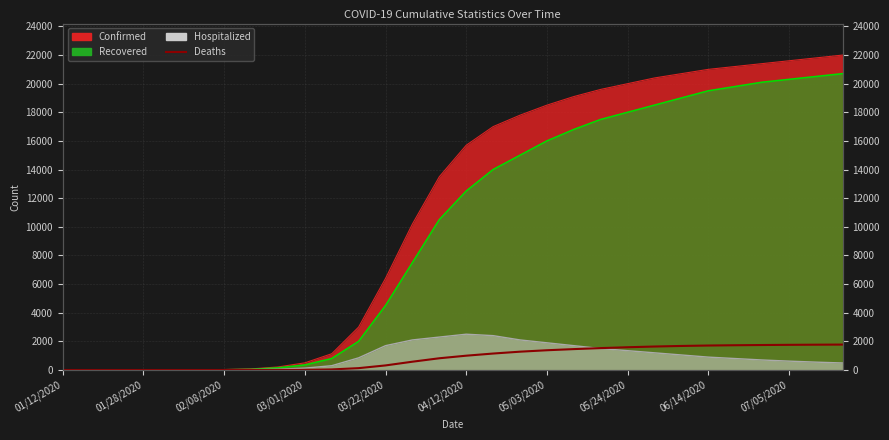

How many values are below 1000?

15